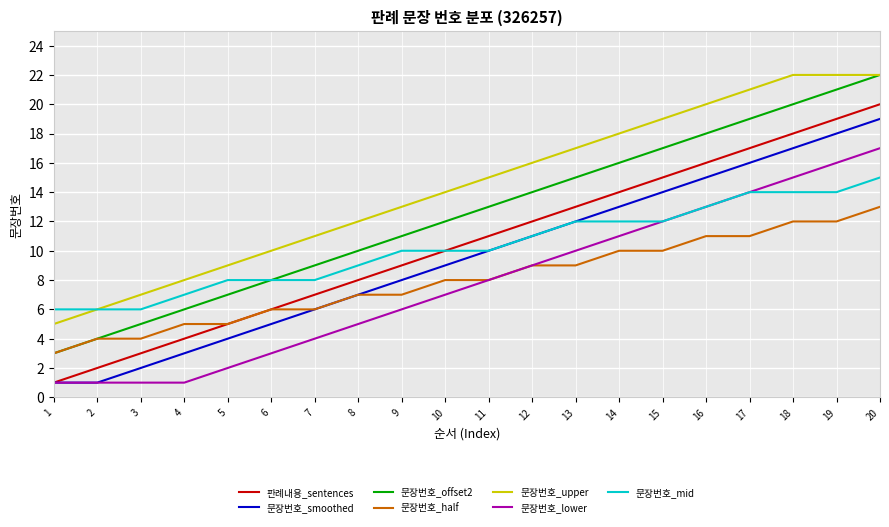

How many lines are shown in the chart?

7